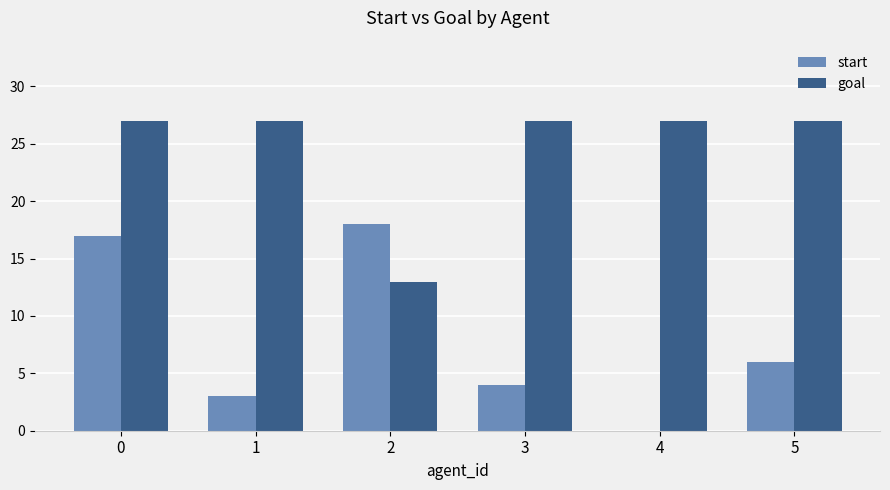

Which series has the largest total across all categories?

goal